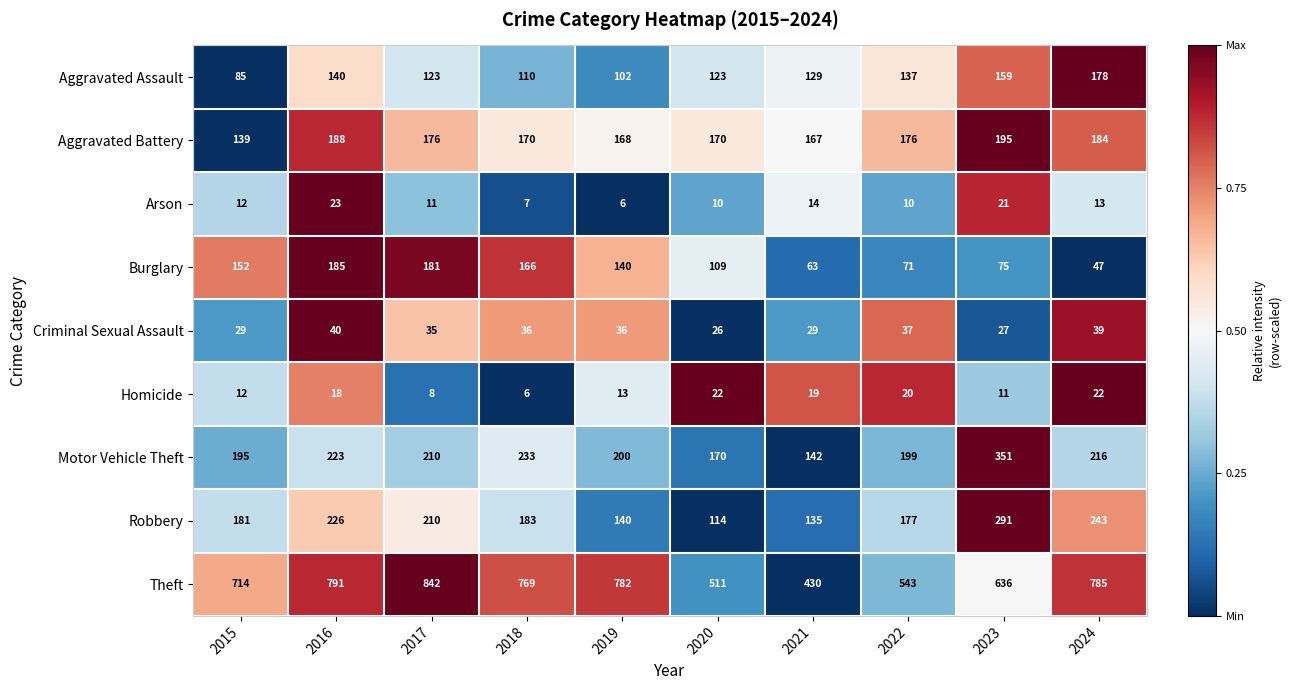

Which category has the lowest value in the Aggravated Battery series?

2015